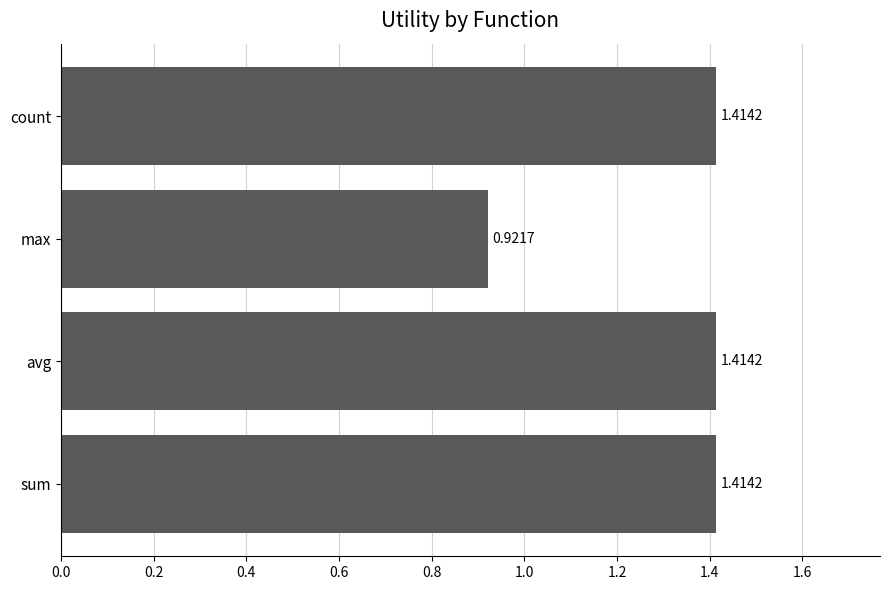

What is the sum of the values at count and max?

2.3